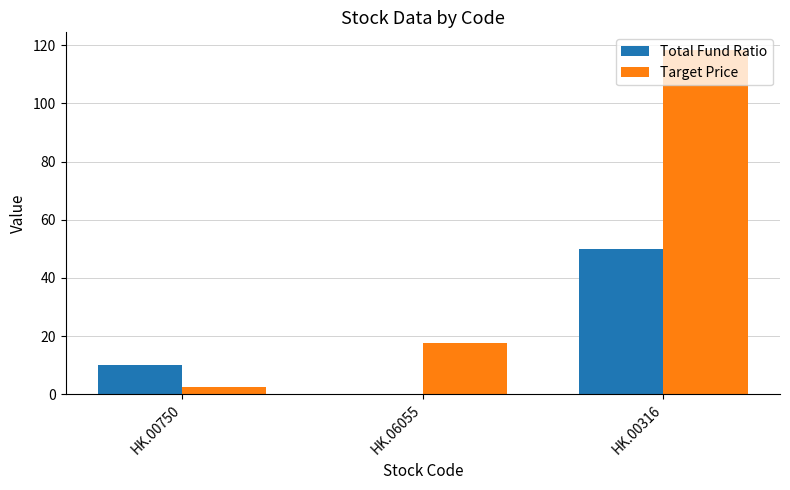

Reading left to right, list all the values displayed in this chart.

Total Fund Ratio: HK.00750=10.0	HK.06055=0.0	HK.00316=50.0
Target Price: HK.00750=2.4	HK.06055=17.7	HK.00316=118.5